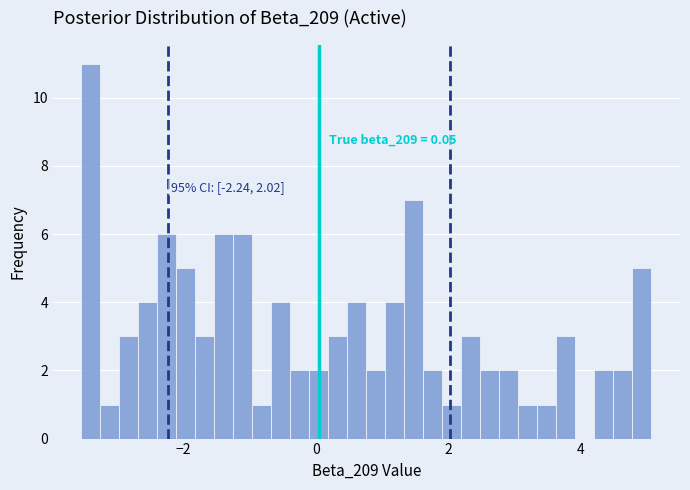

Read against the x-axis, roughly where is the centre of the tallest bar?

-3.4